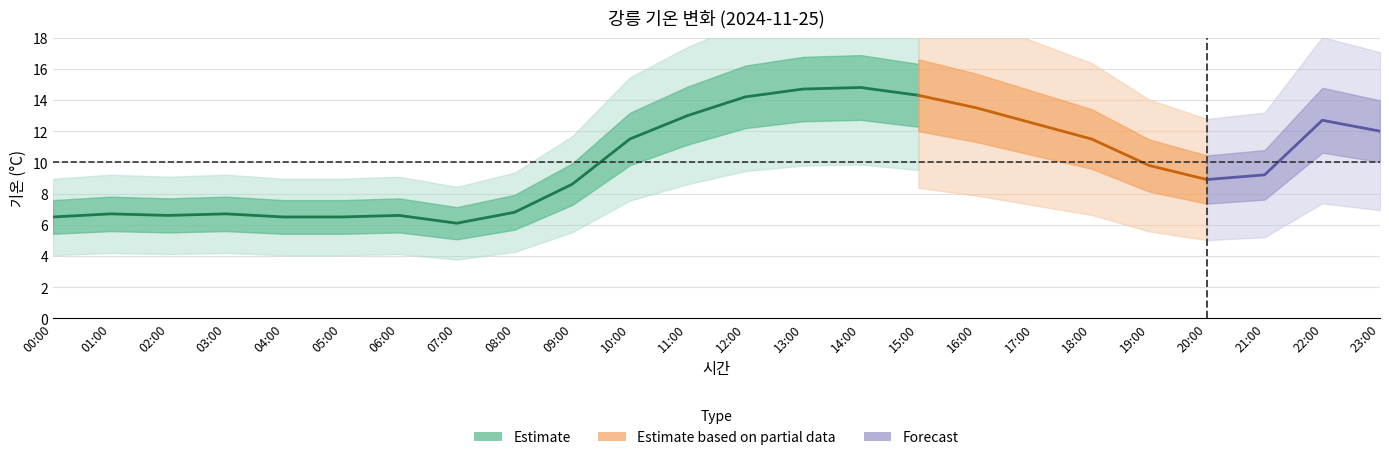

Rank the categories by value from highest to lowest.

14:00, 13:00, 15:00, 12:00, 16:00, 11:00, 22:00, 17:00, 23:00, 10:00, 18:00, 19:00, 21:00, 20:00, 09:00, 08:00, 01:00, 03:00, 02:00, 06:00, 00:00, 04:00, 05:00, 07:00